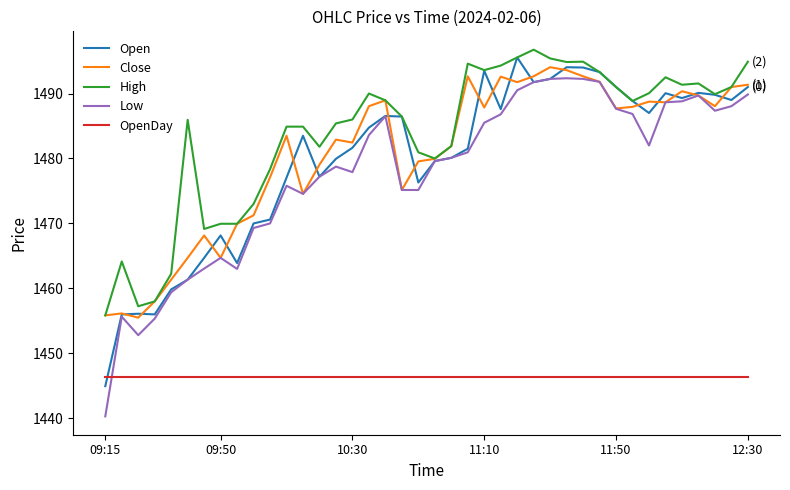

Which series has the largest total across all categories?

High